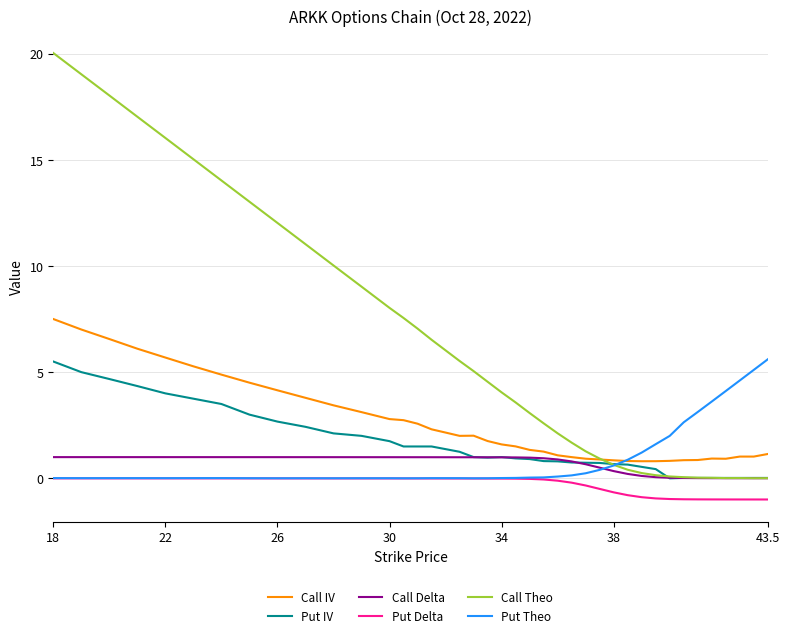

True or false: Put Delta and Call IV intersect in this chart.

False